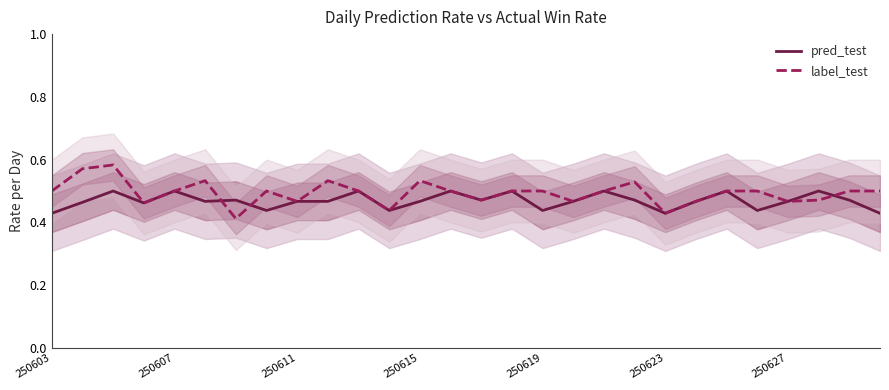

List the series in order of their peak value, highest first.

label_test, pred_test